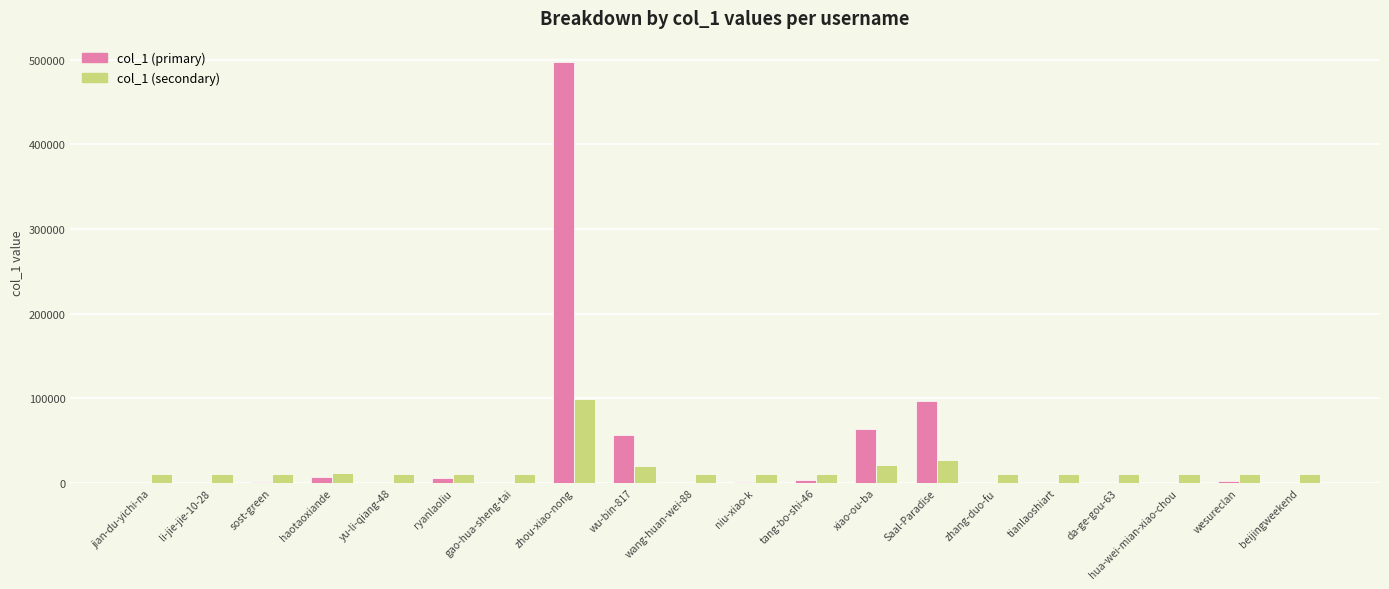

What is the sum of all col_1 (secondary) values?

332023.7